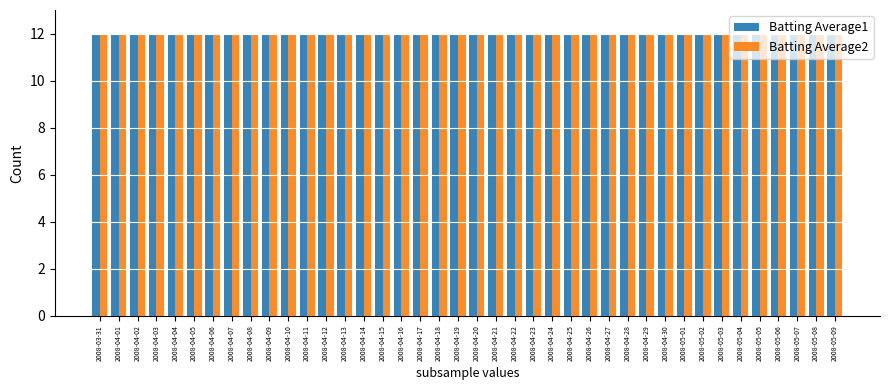

Which series has the largest range (max minus min)?

Batting Average1